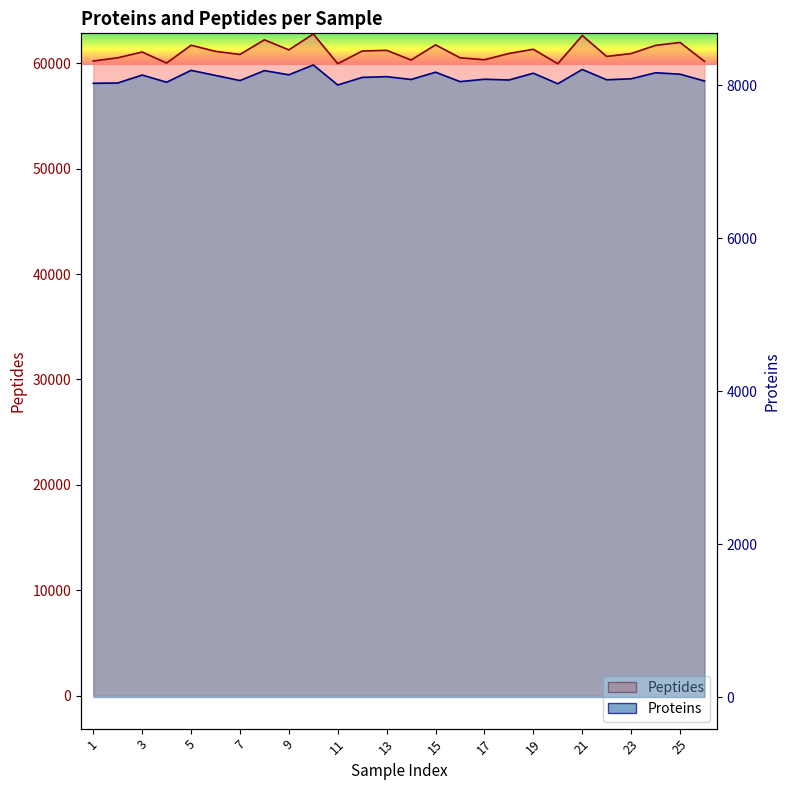

What are all the series names shown in the legend?

Proteins, Peptides